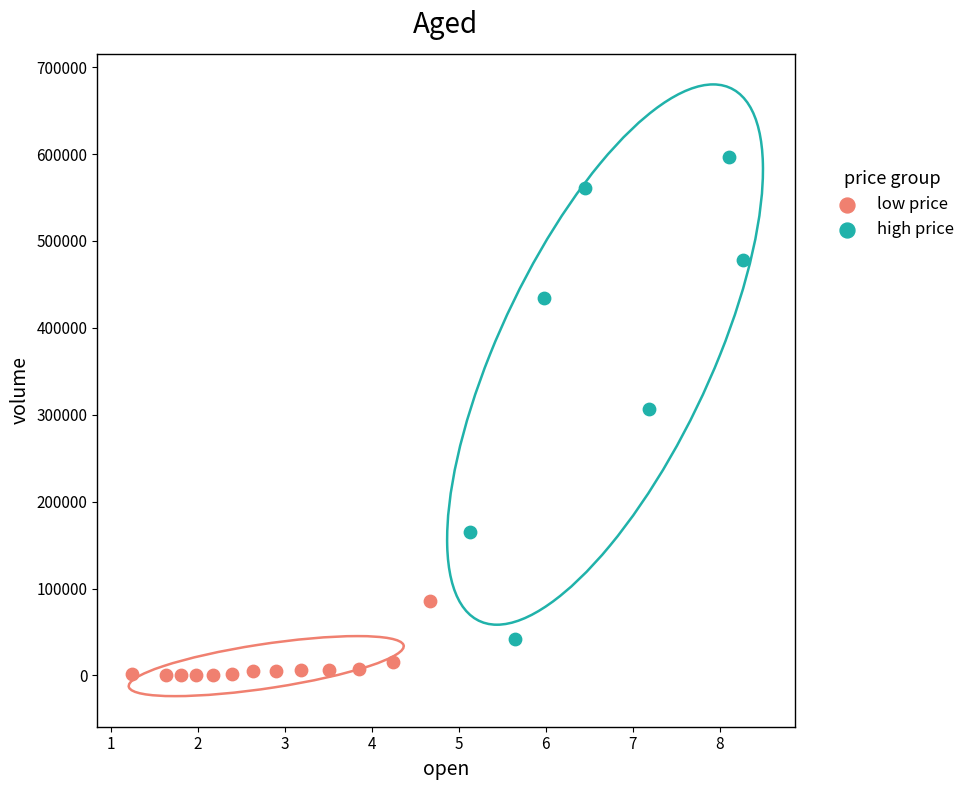

Which series reaches the minimum Y coordinate?

low price